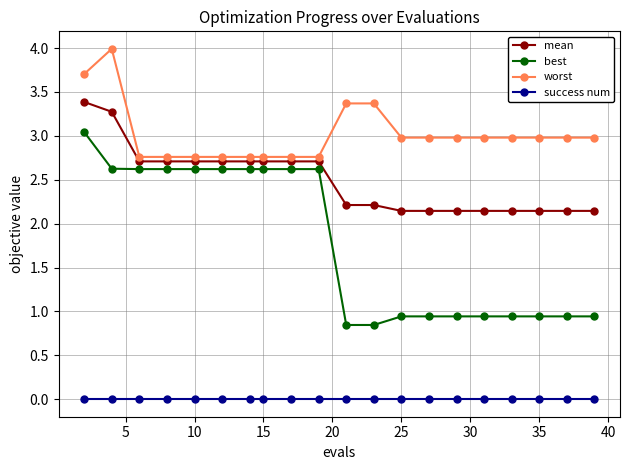

What is the value of the best point at the 3rd from the left?

2.6